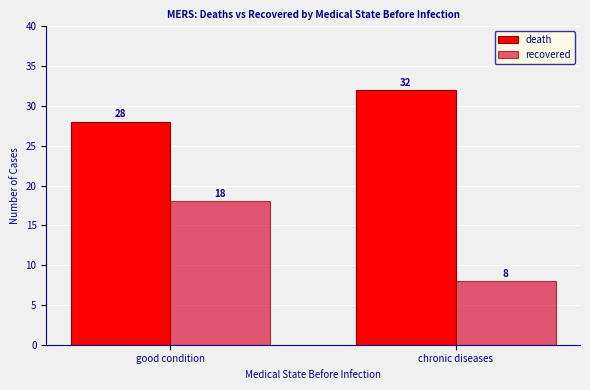

Which series changed the most between good condition and chronic diseases?

recovered